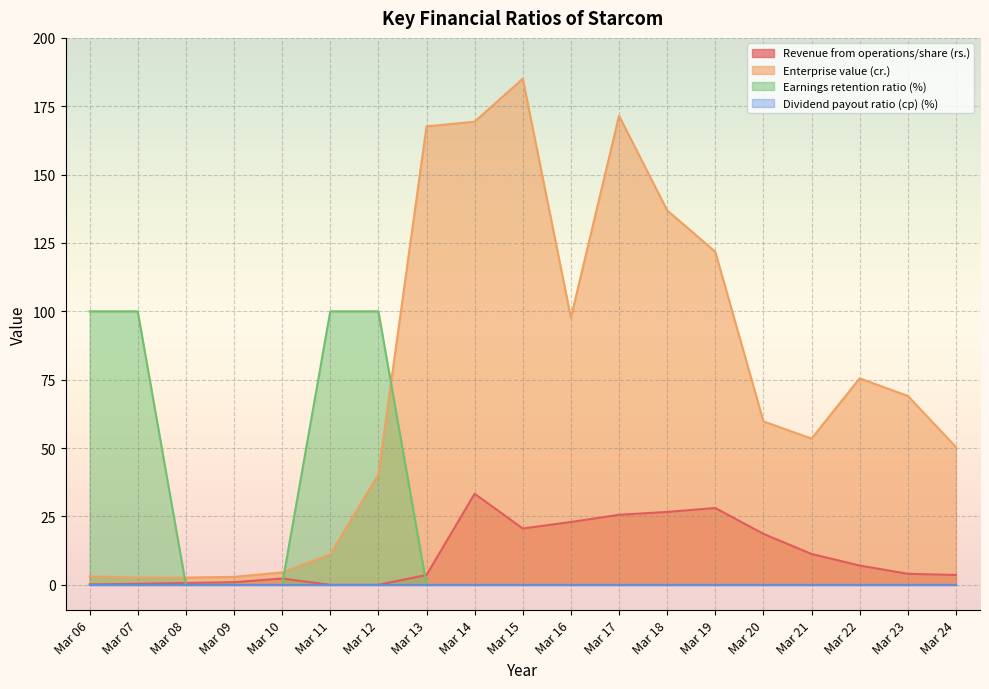

True or false: Revenue from operations/share (rs.) and Enterprise value (cr.) cross at least once.

False